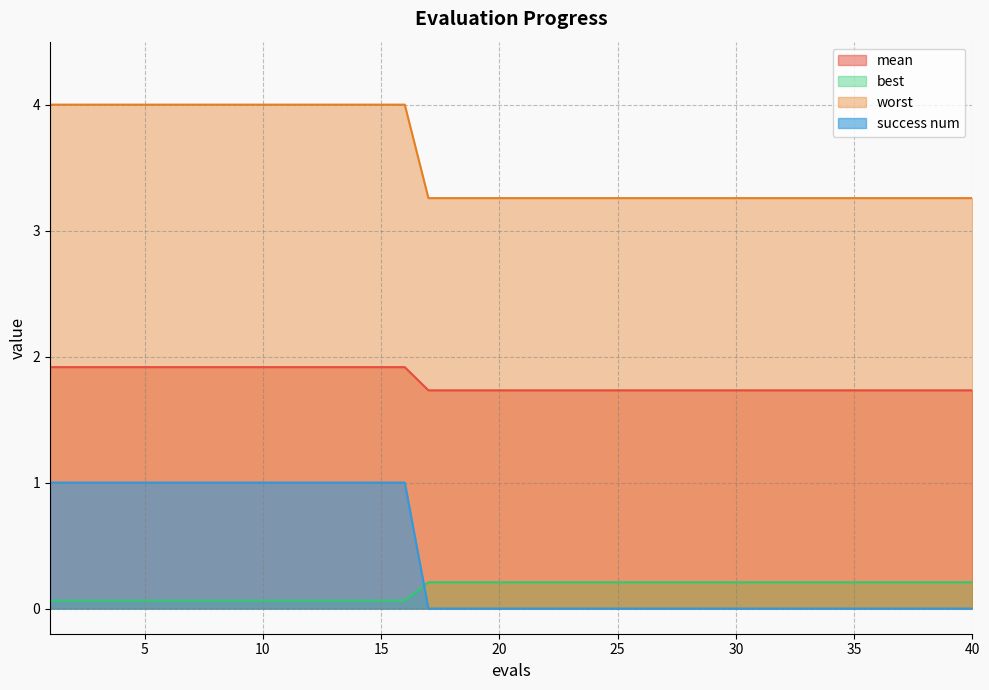

Which series has the largest total across all categories?

worst